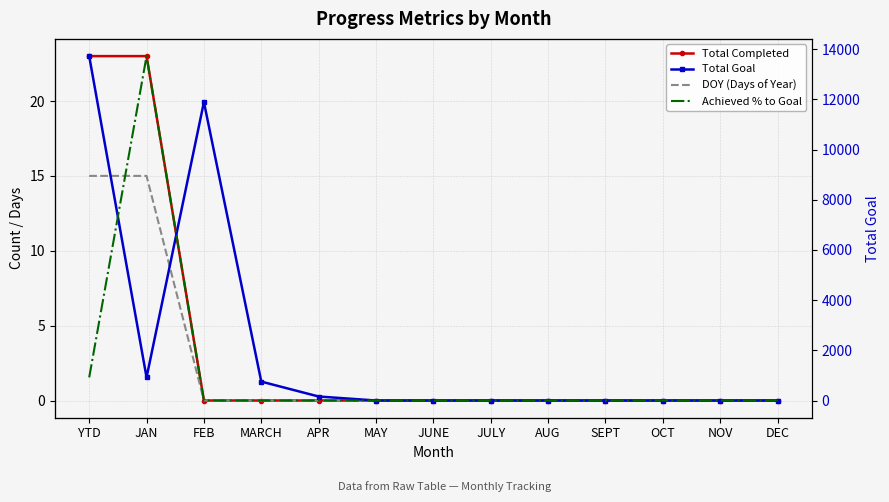

Rank the series at YTD from lowest to highest value.

Achieved % to Goal, DOY (Days of Year), Total Completed, Total Goal